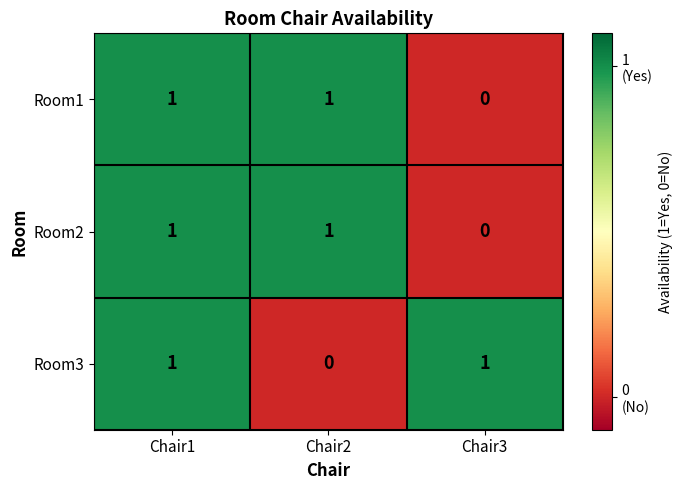

The value of Room1 at Chair3 is 0. True or false?

True